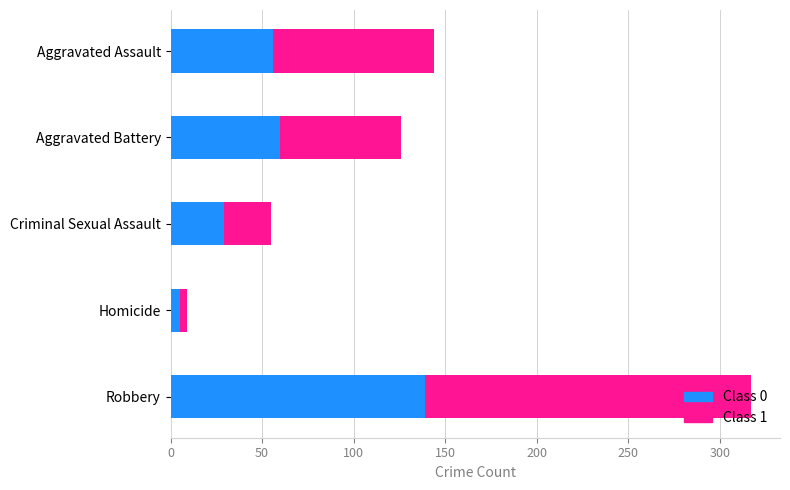

Which category has the highest value in the Class 0 series?

Robbery